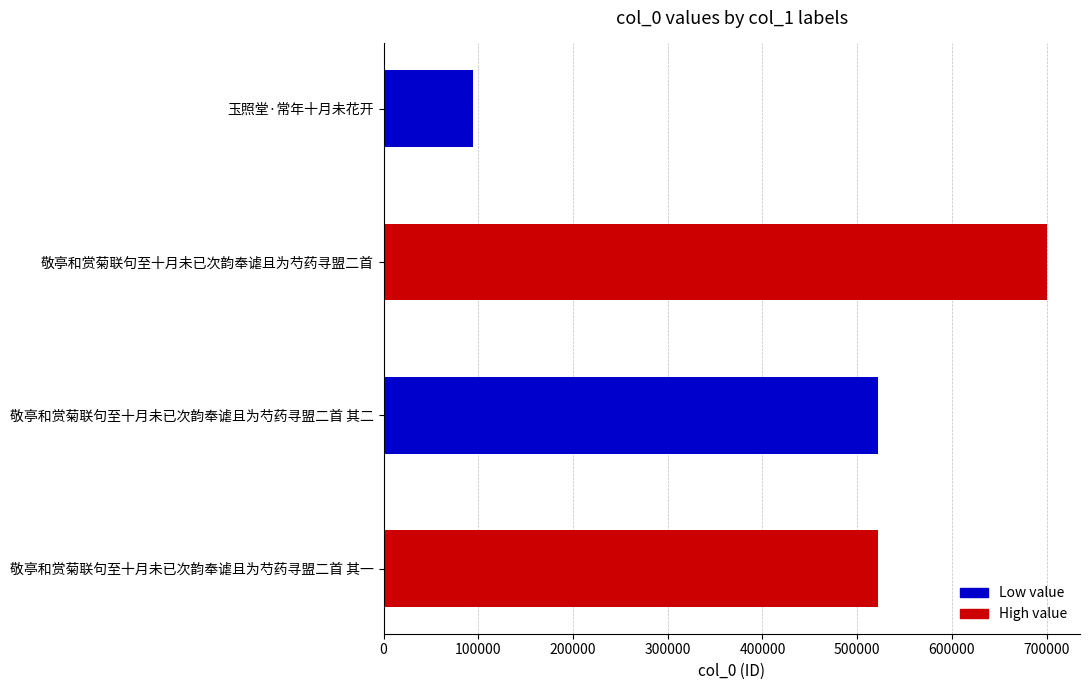

What is the label of the 1st bar from the right?

敬亭和赏菊联句至十月未已次韵奉谑且为芍药寻盟二首 其一